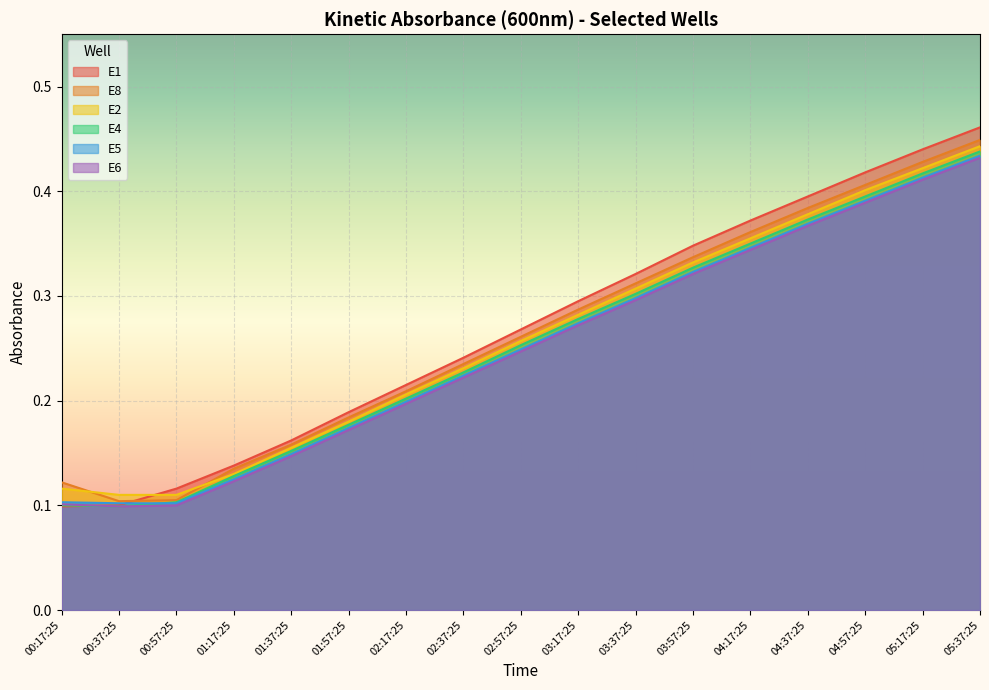

Rank the series by their maximum value, from lowest to highest.

E6, E5, E4, E2, E8, E1